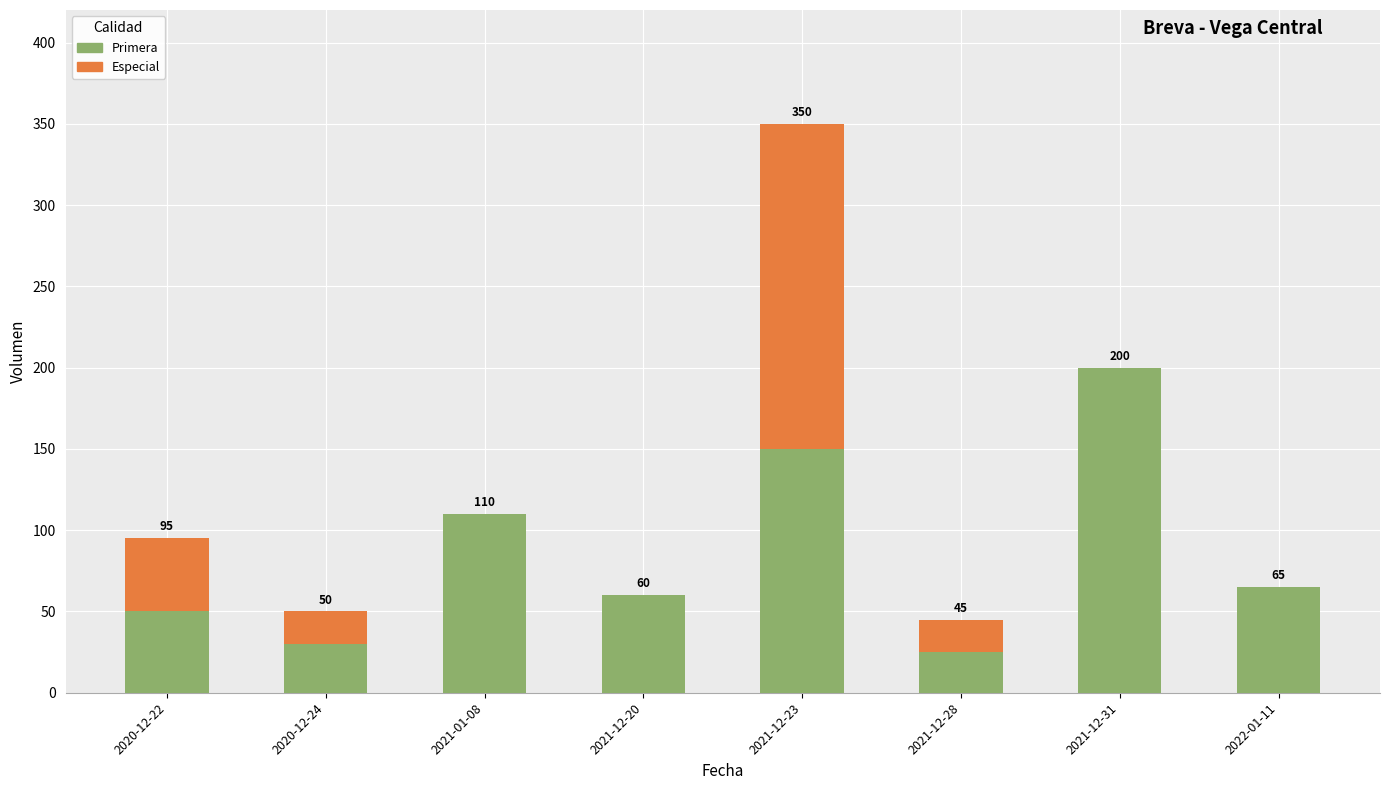

At which category is the sum across all series the highest?

2021-12-23